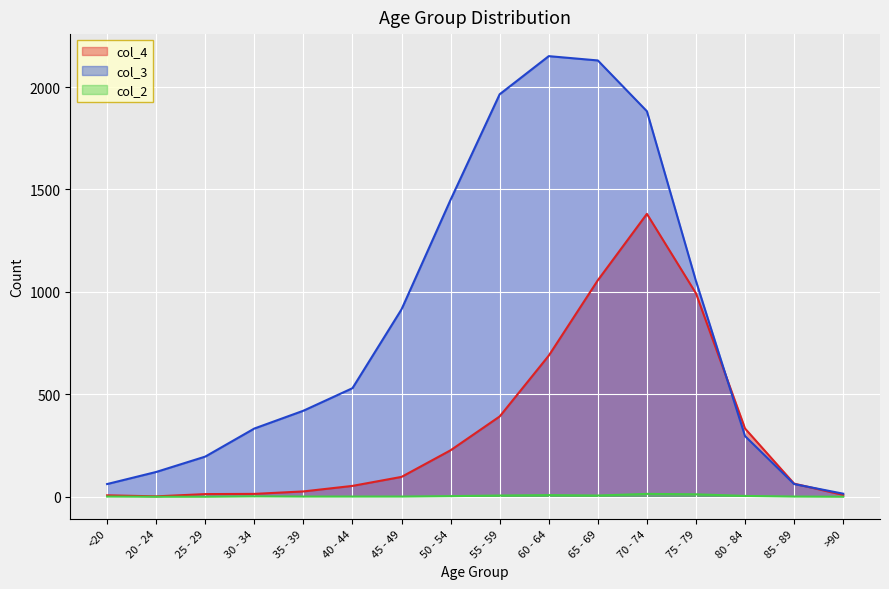

Which category has the lowest value across all series?

20 - 24